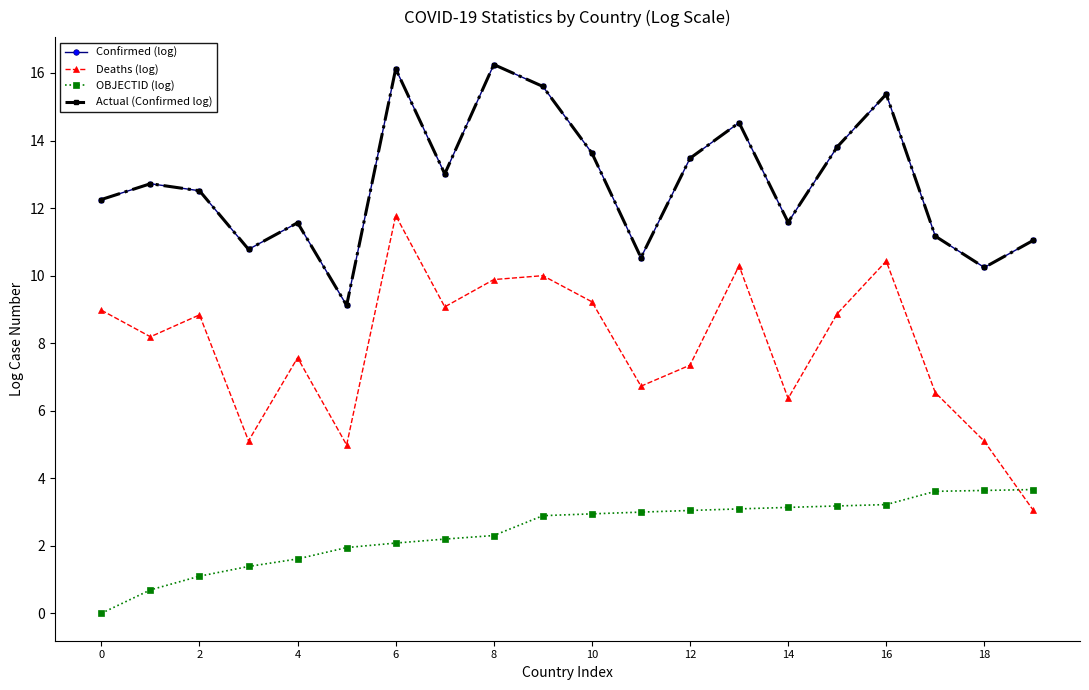

What is the greatest value displayed?

16.2